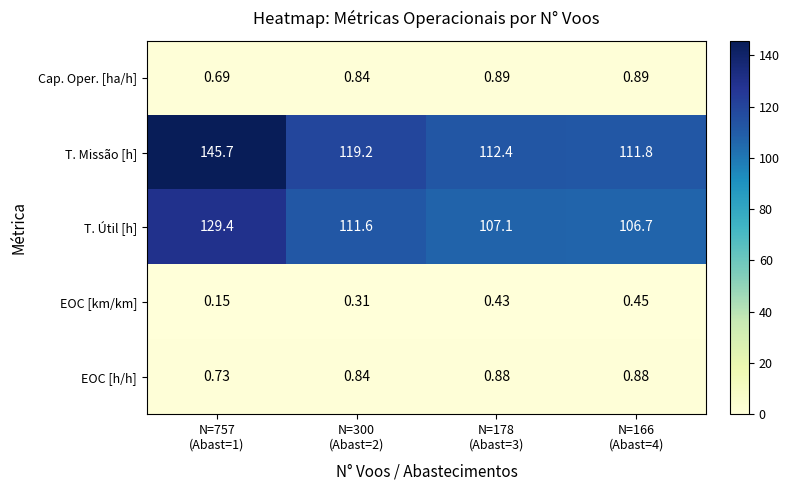

Which series has the largest range (max minus min)?

T. Missão [h]